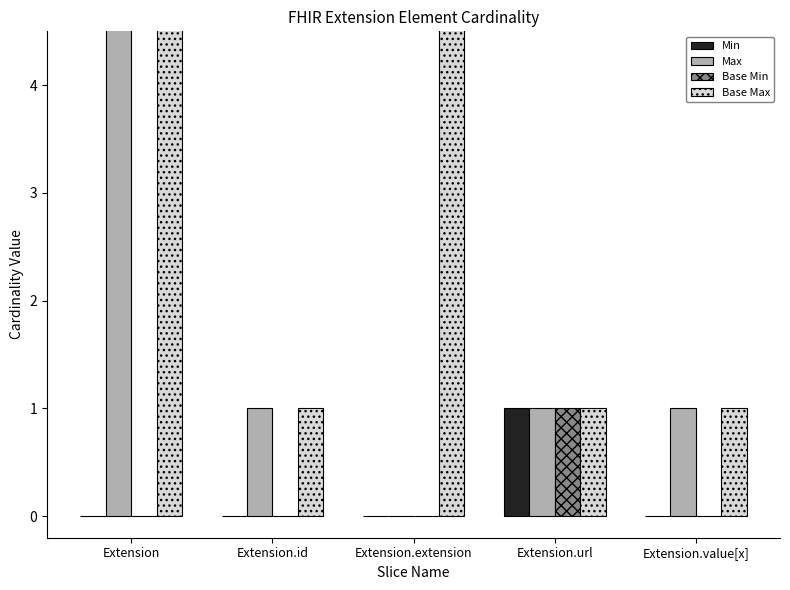

Which series has the widest spread of values?

Max